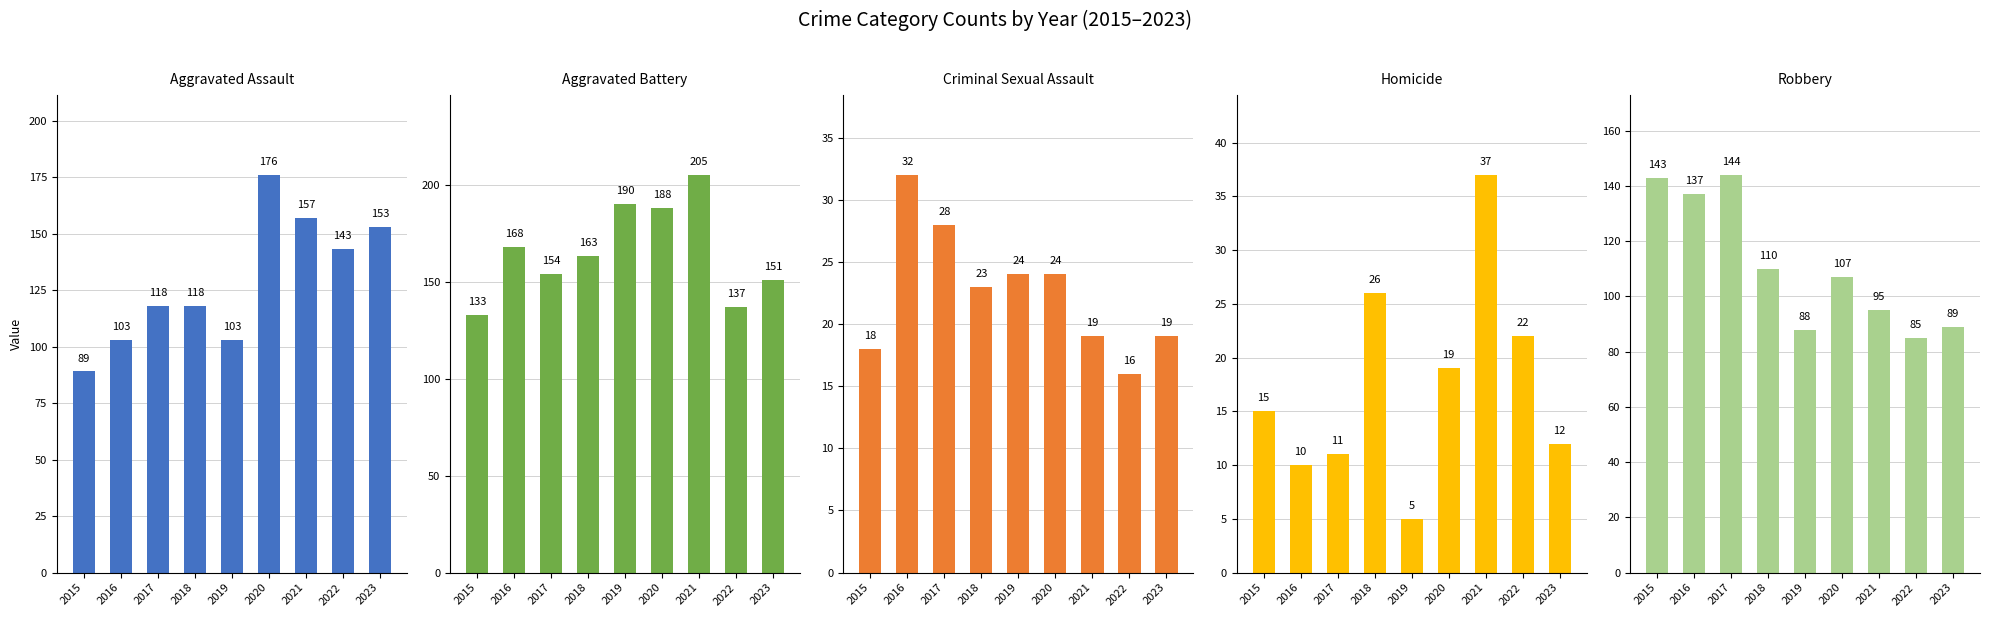

Which series changed the most between 2019 and 2023?

Aggravated Assault